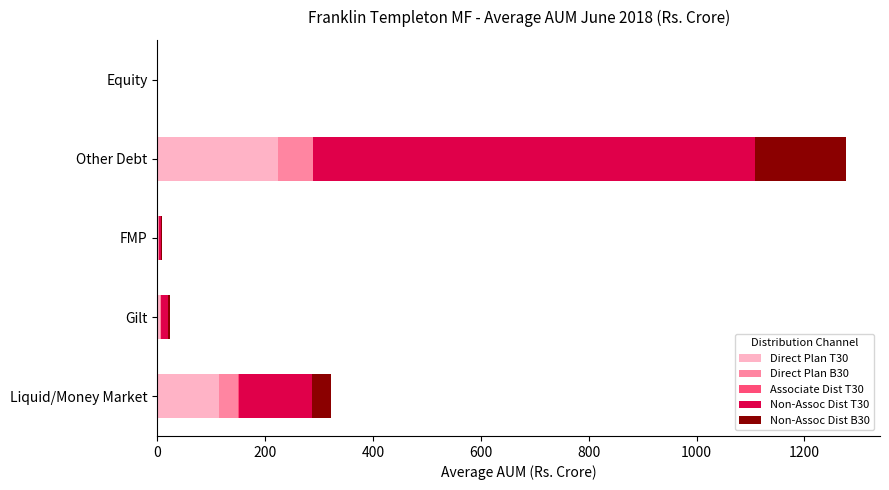

What is the maximum value for Direct Plan T30?

224.4